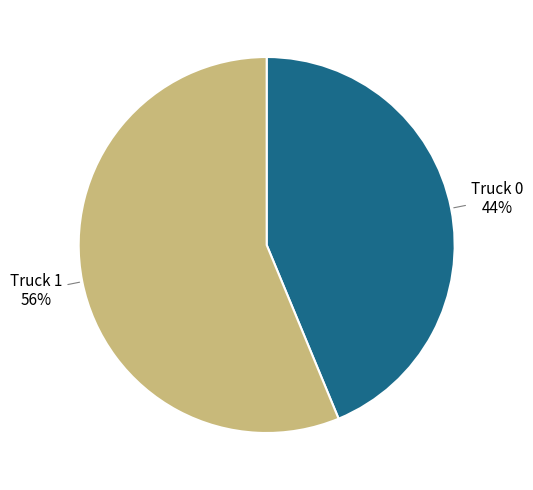

Which category has the smallest portion of the pie?

Truck 0